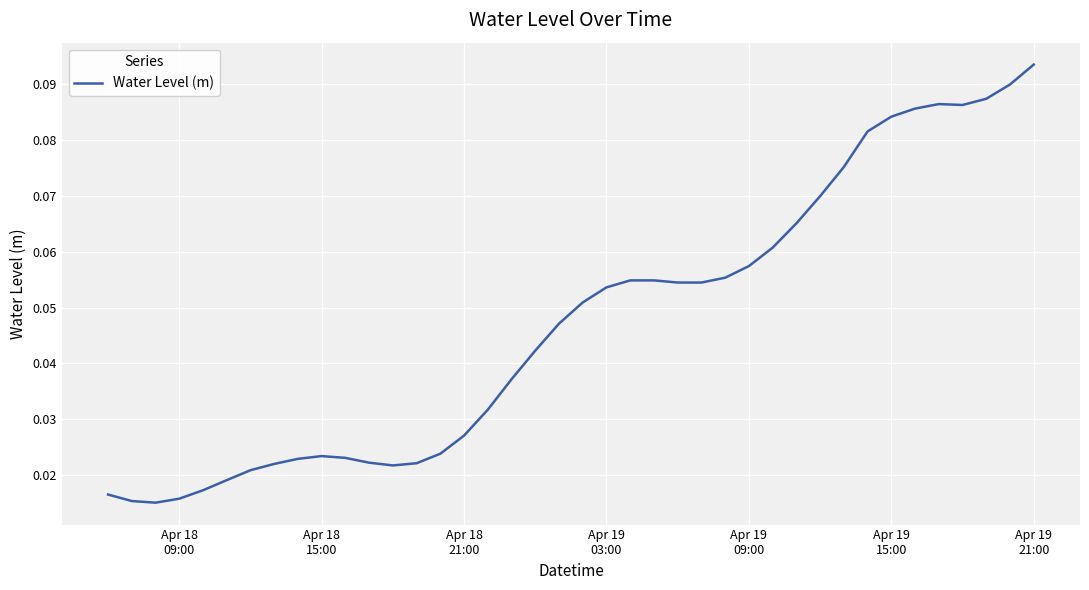

How many points are lower than both their immediate neighbors (excluding endpoints)?

4